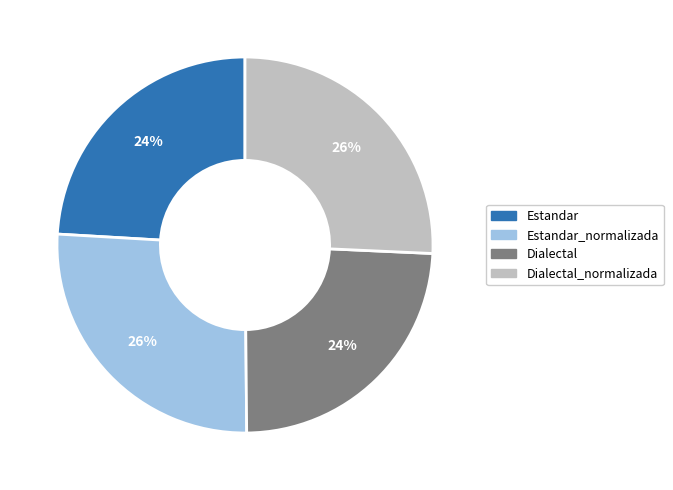

Does any single category account for the majority?

No